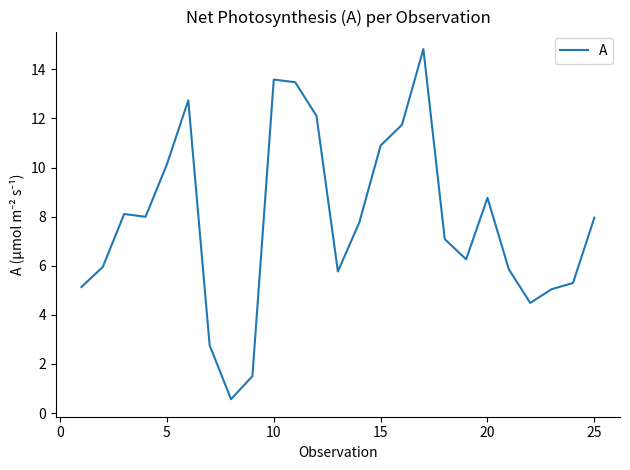

What is the smallest value displayed?

0.6